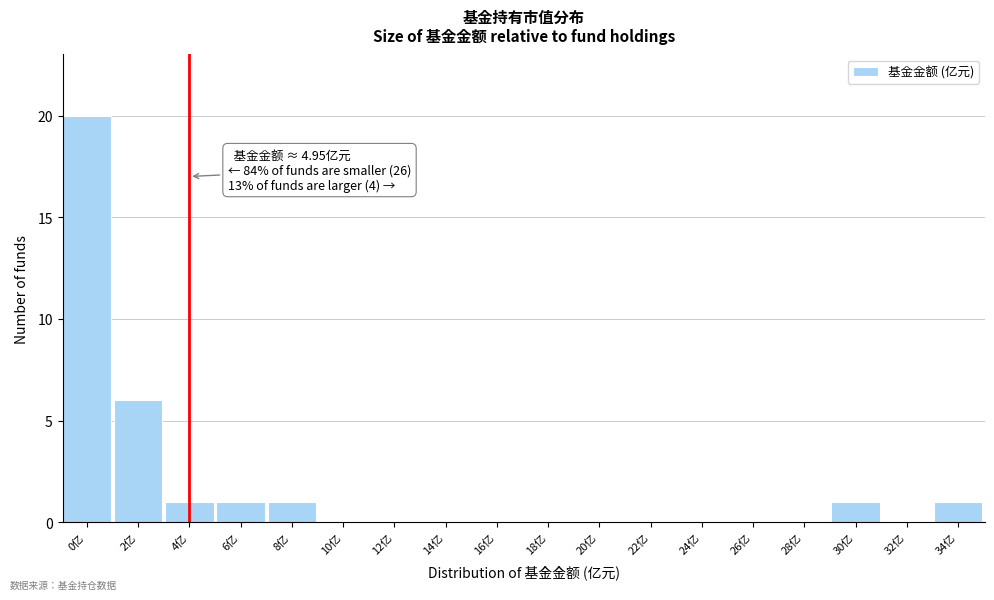

Reading left to right, extract all data points from this chart.

0亿=20	2亿=6	4亿=1	6亿=1	8亿=1	10亿=0	12亿=0	14亿=0	16亿=0	18亿=0	20亿=0	22亿=0	24亿=0	26亿=0	28亿=0	30亿=1	32亿=0	34亿=1